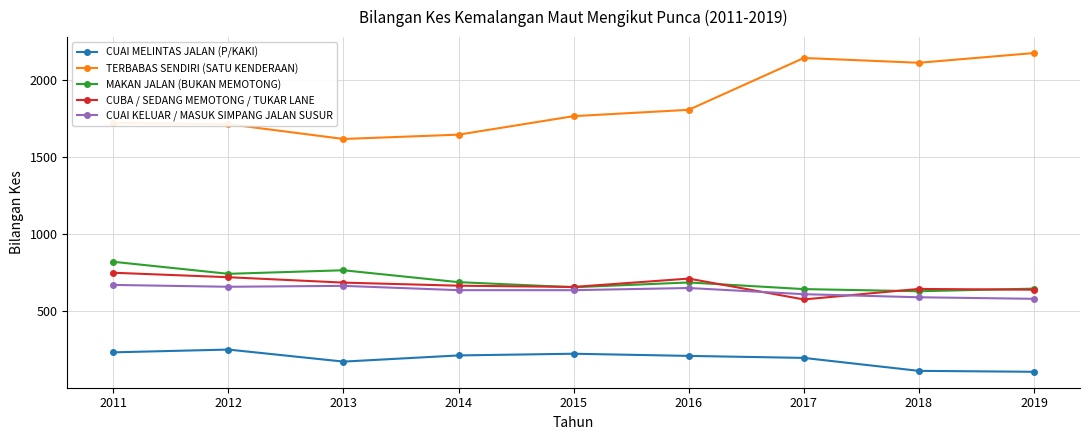

Which series has the largest total across all categories?

TERBABAS SENDIRI (SATU KENDERAAN)